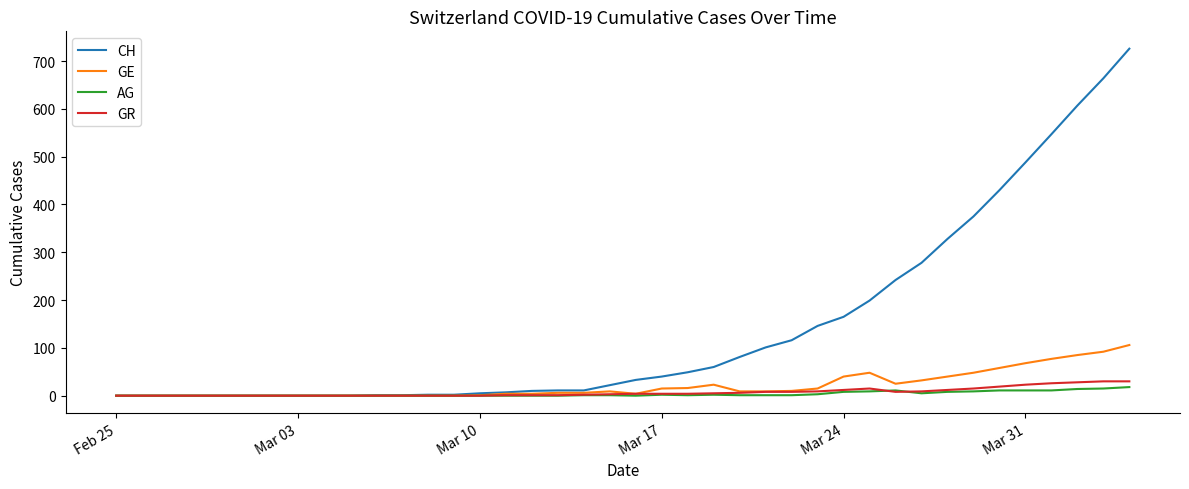

What is the difference between the maximum and minimum values in the AG series?

18